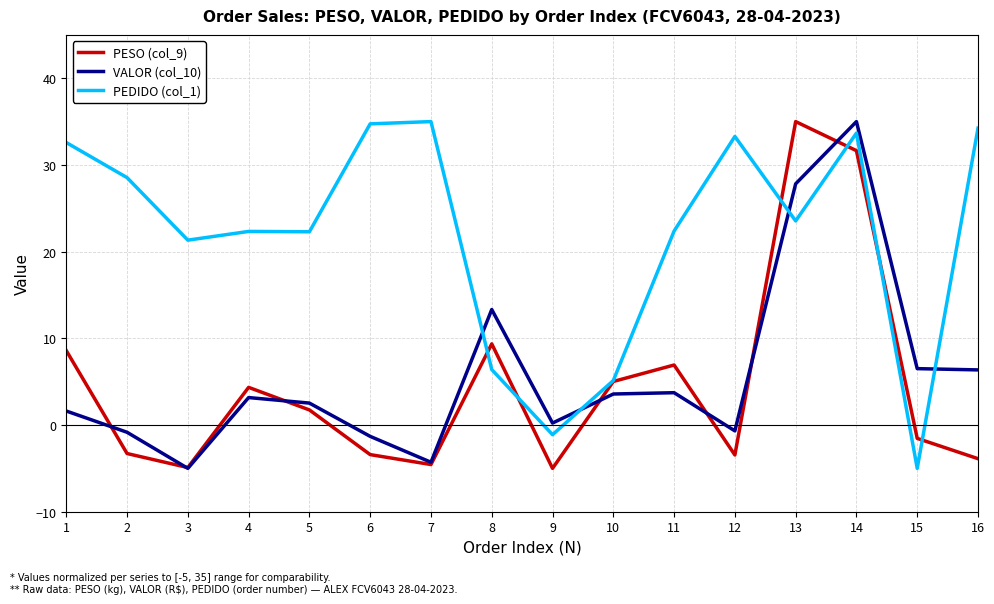

What is the difference between the highest and lowest values at 5?

20.5